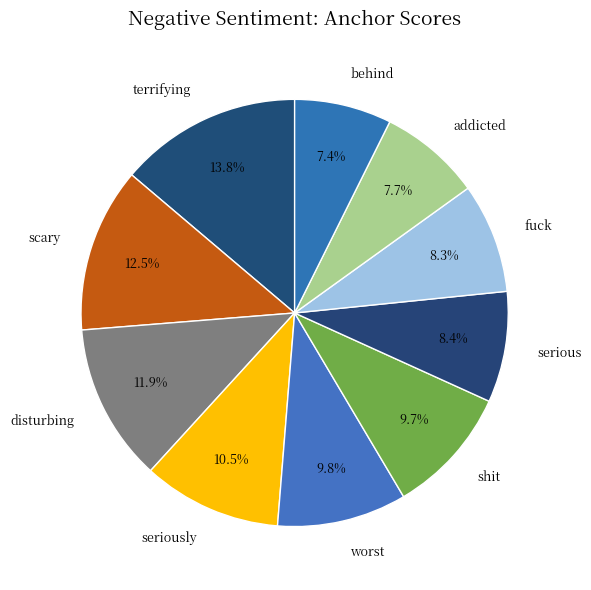

To the nearest percent, what is the combined percentage of disturbing and addicted?

20%